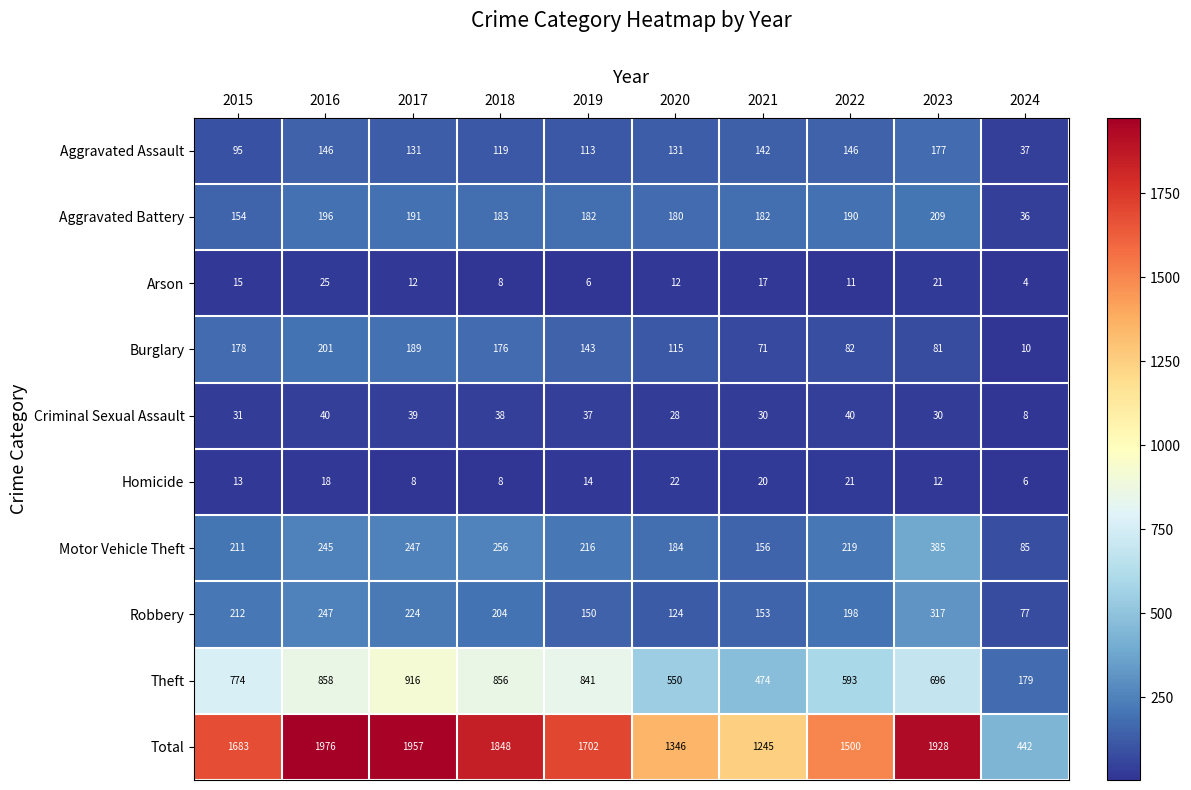

How many categories are shown in the chart?

10